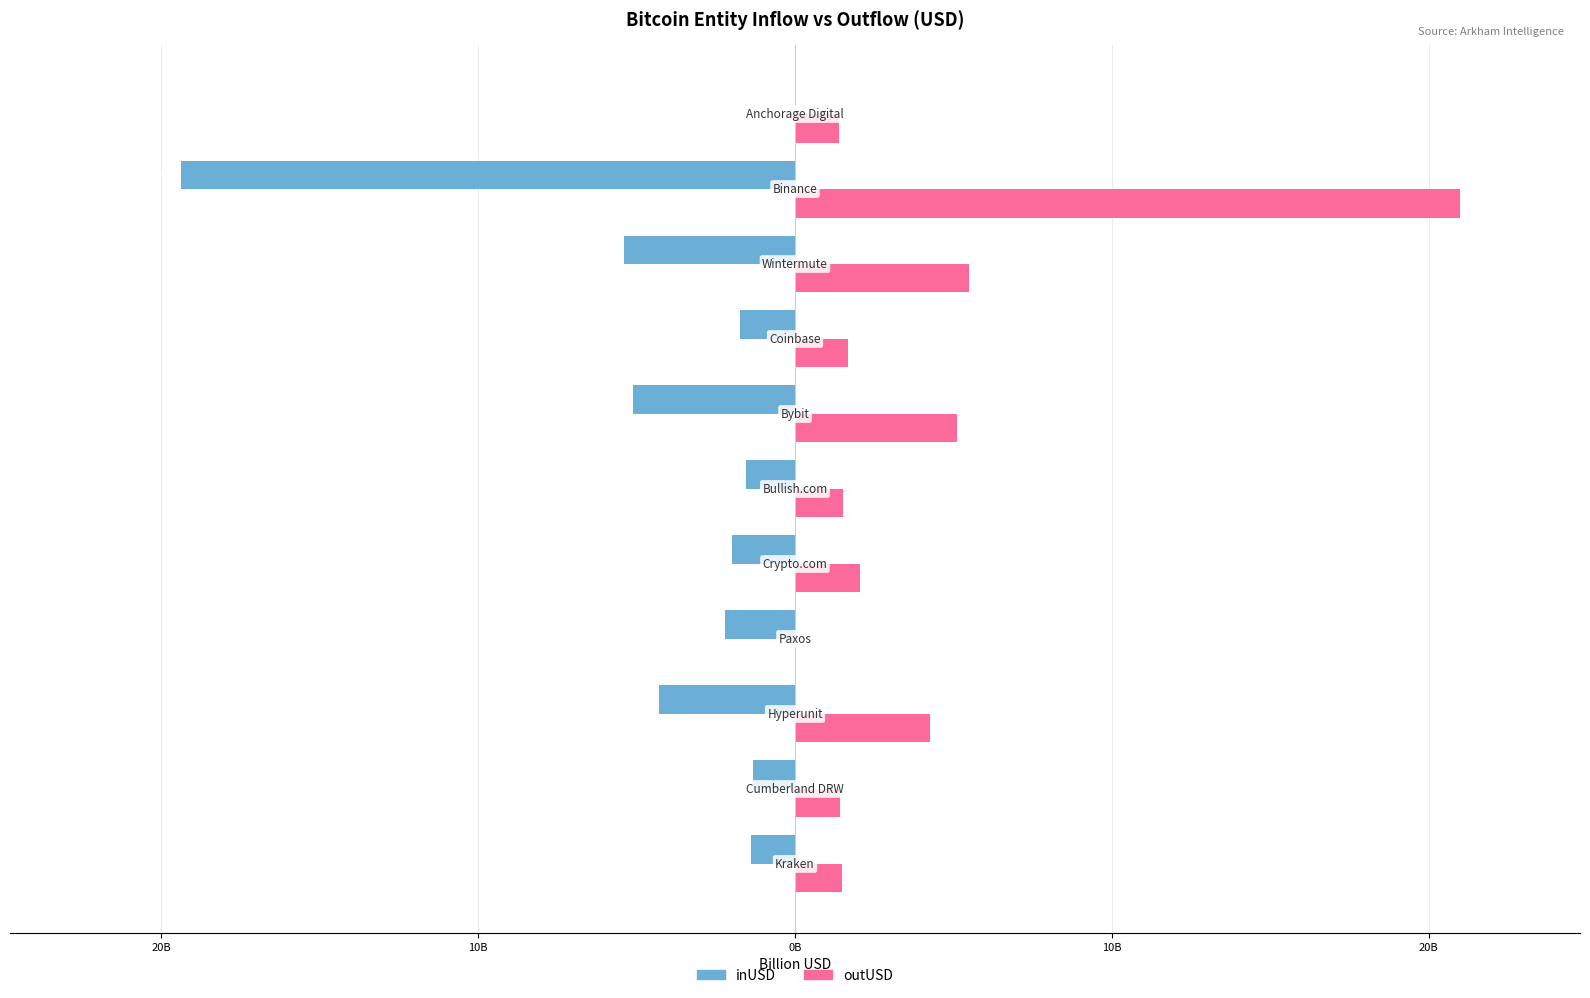

What are all the series names shown in the legend?

inUSD, outUSD